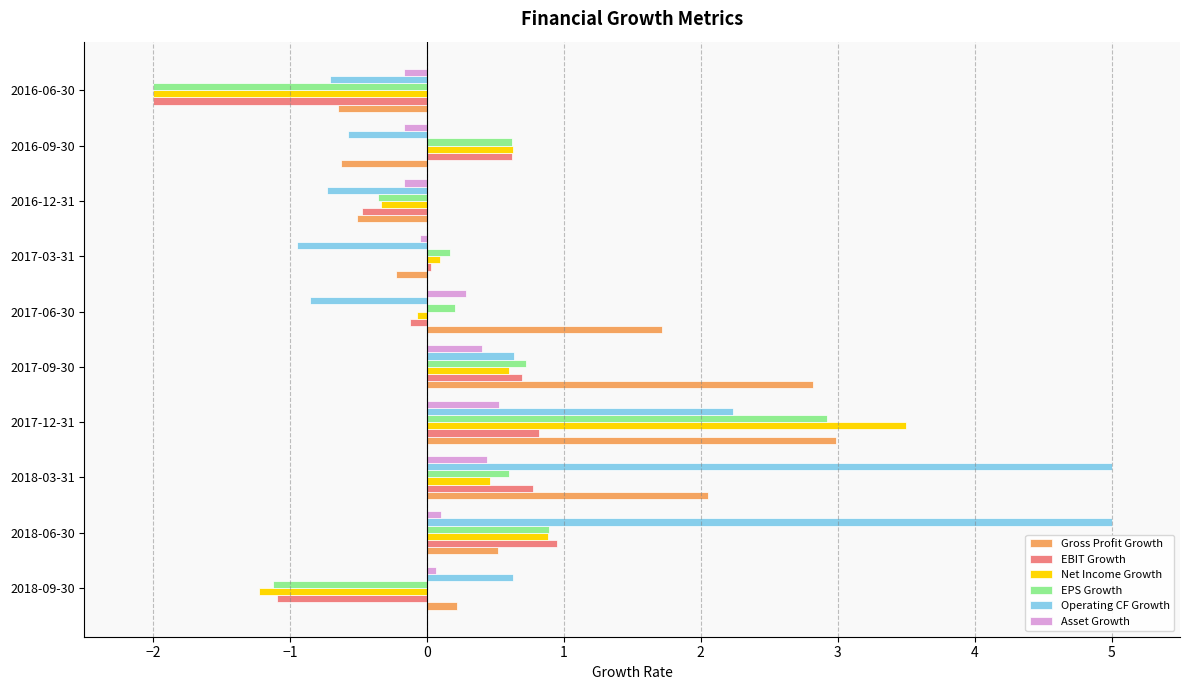

Is the value of Operating CF Growth at 2018-03-31 greater than the value of Net Income Growth at 2017-09-30?

Yes